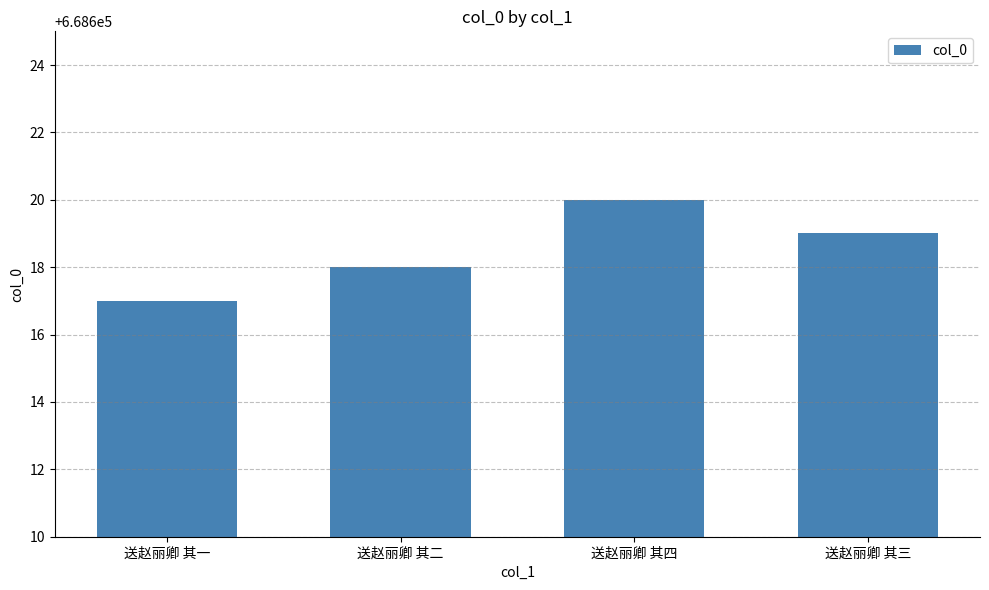

True or false: the data shows 377891 at 送赵丽卿 其一.

False